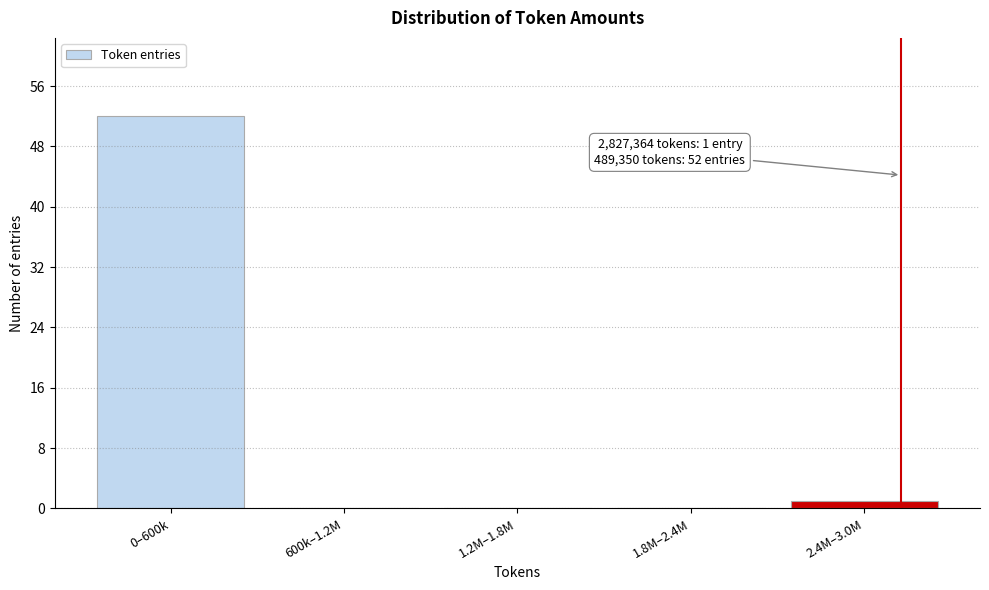

Reading left to right, transcribe all the data shown in this chart.

0–600k=52	600k–1.2M=0	1.2M–1.8M=0	1.8M–2.4M=0	2.4M–3.0M=1